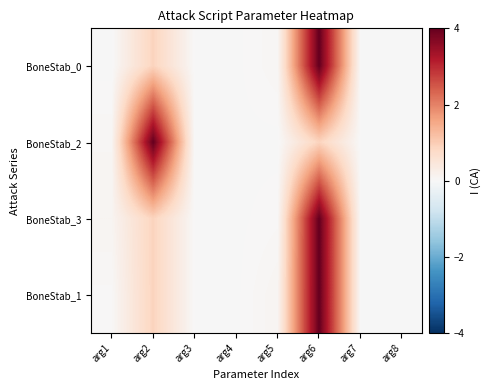

Which category has the highest value across all series?

arg6